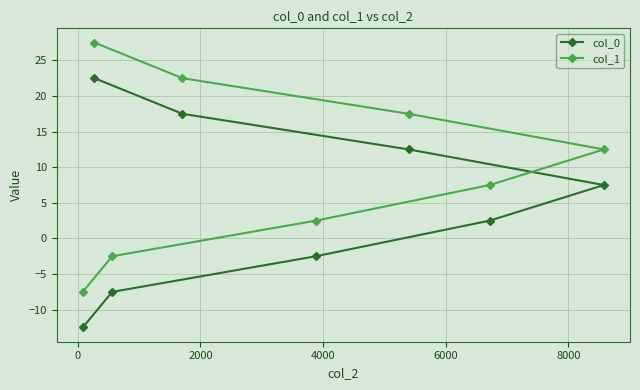

Rank the series by their maximum value, from lowest to highest.

col_0, col_1